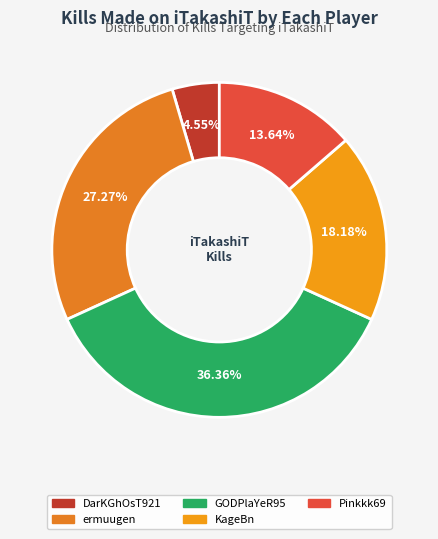

Which slice is the largest?

GODPlaYeR95